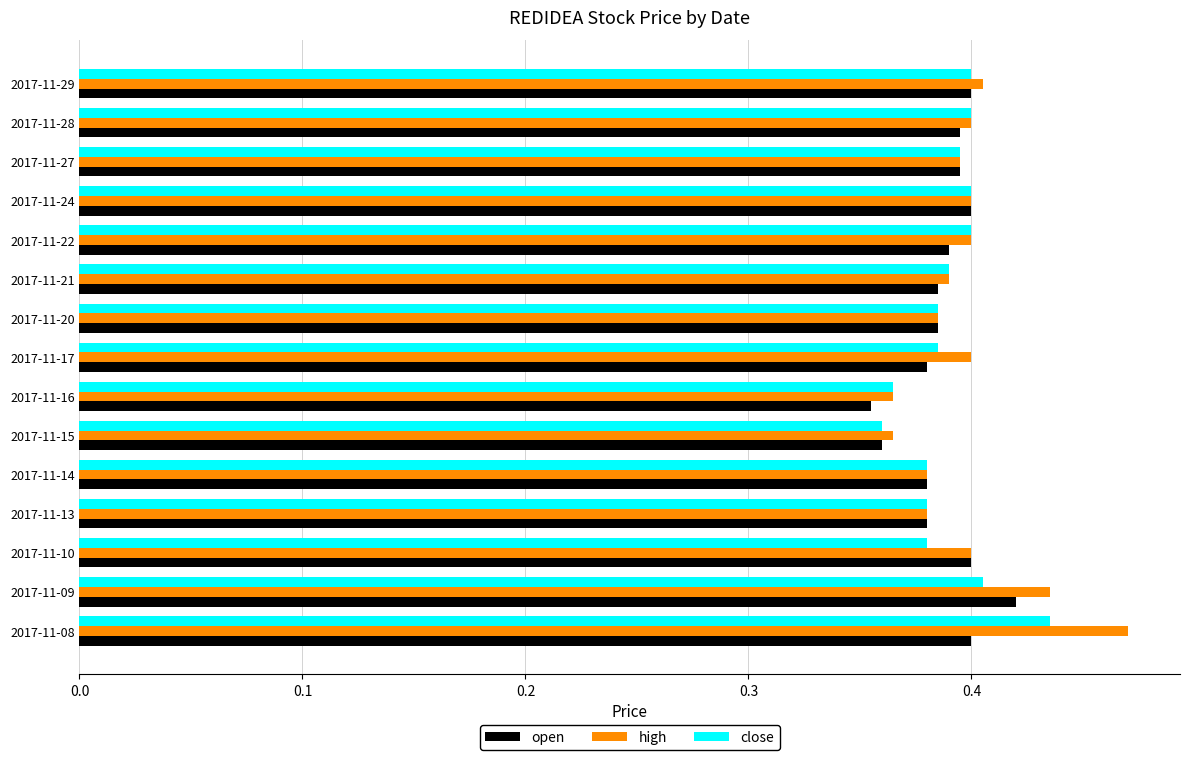

At how many categories does at least one series exceed 0?

15